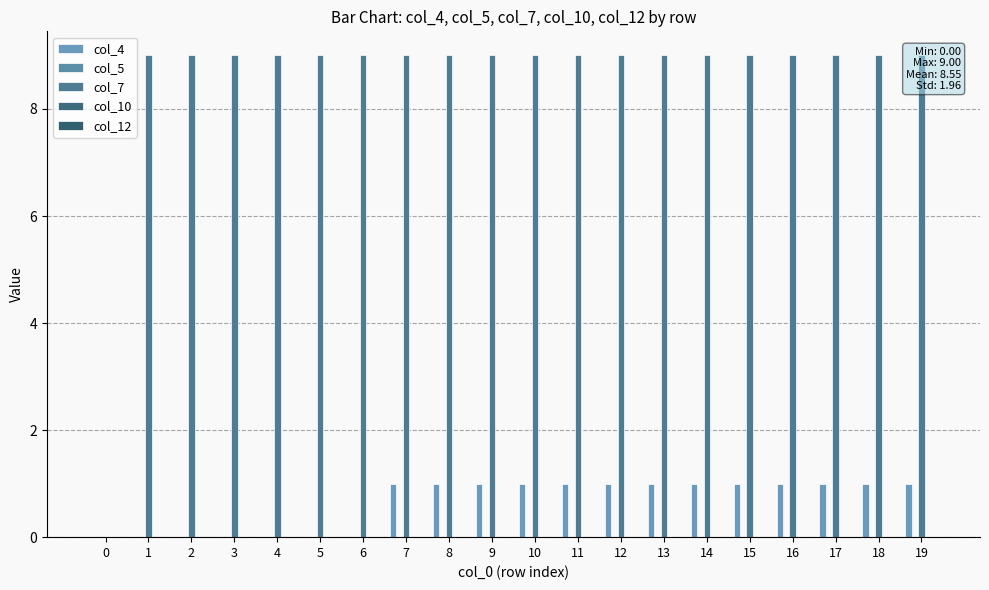

Reading left to right, list all the values displayed in this chart.

col_4: 0=0	1=0	2=0	3=0	4=0	5=0	6=0	7=1	8=1	9=1	10=1	11=1	12=1	13=1	14=1	15=1	16=1	17=1	18=1	19=1
col_5: 0=0	1=0	2=0	3=0	4=0	5=0	6=0	7=0	8=0	9=0	10=0	11=0	12=0	13=0	14=0	15=0	16=0	17=0	18=0	19=0
col_7: 0=0	1=9	2=9	3=9	4=9	5=9	6=9	7=9	8=9	9=9	10=9	11=9	12=9	13=9	14=9	15=9	16=9	17=9	18=9	19=9
col_10: 0=0	1=0	2=0	3=0	4=0	5=0	6=0	7=0	8=0	9=0	10=0	11=0	12=0	13=0	14=0	15=0	16=0	17=0	18=0	19=0
col_12: 0=0	1=0	2=0	3=0	4=0	5=0	6=0	7=0	8=0	9=0	10=0	11=0	12=0	13=0	14=0	15=0	16=0	17=0	18=0	19=0